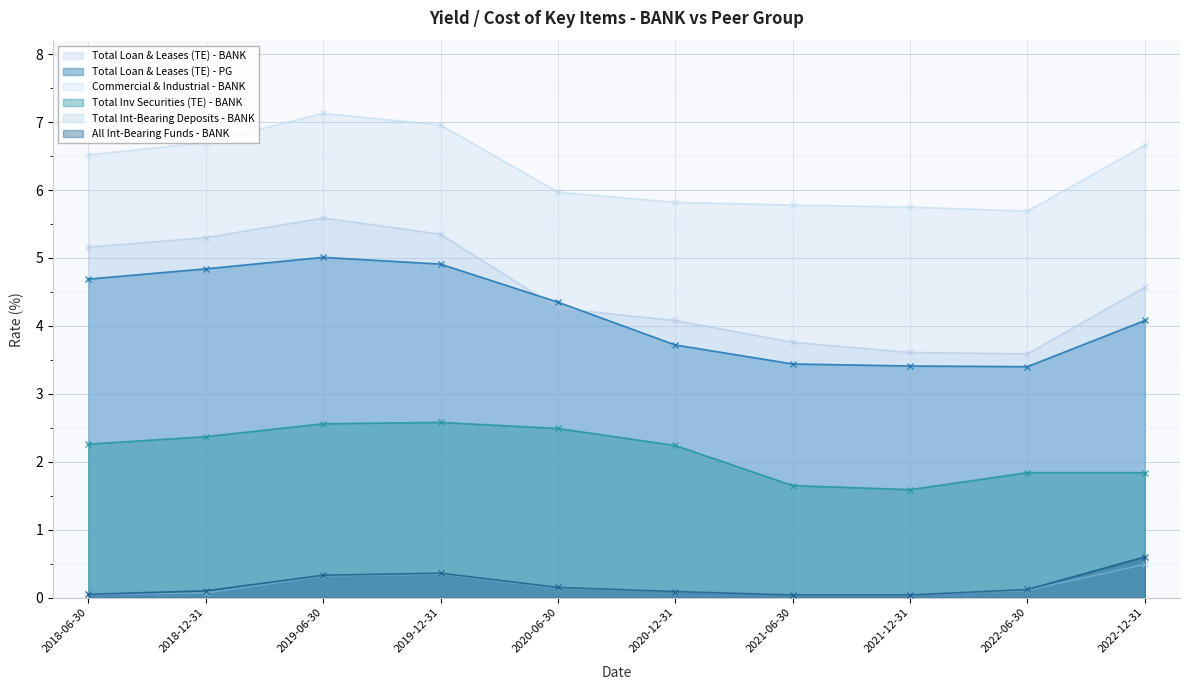

True or false: Total Loan & Leases (TE) - PG has a value of 4.8 at 2018-12-31.

True